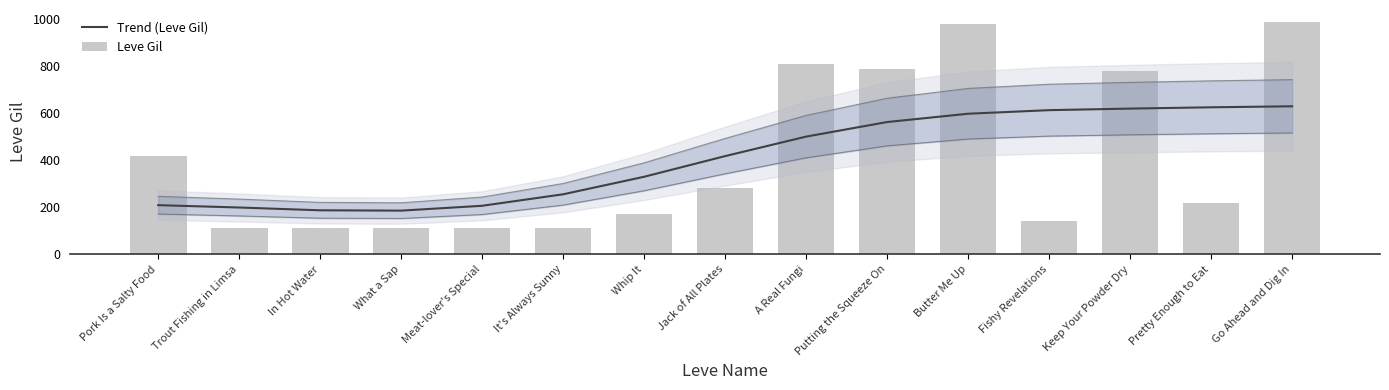

What is the spread (max minus min) of values at Pretty Enough to Eat?

405.5